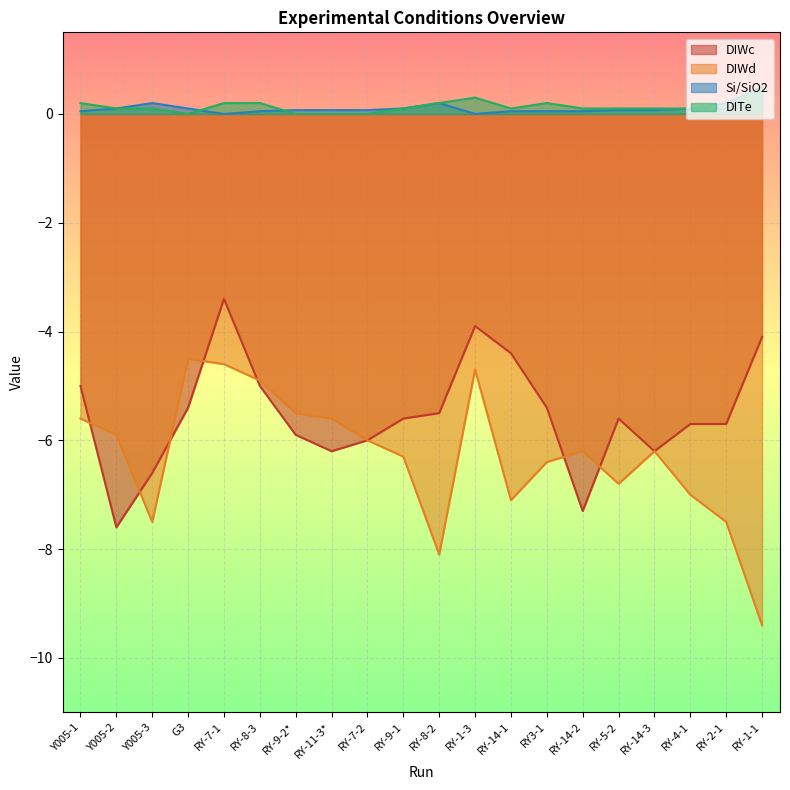

True or false: DIWc and Si/SiO2 intersect in this chart.

False